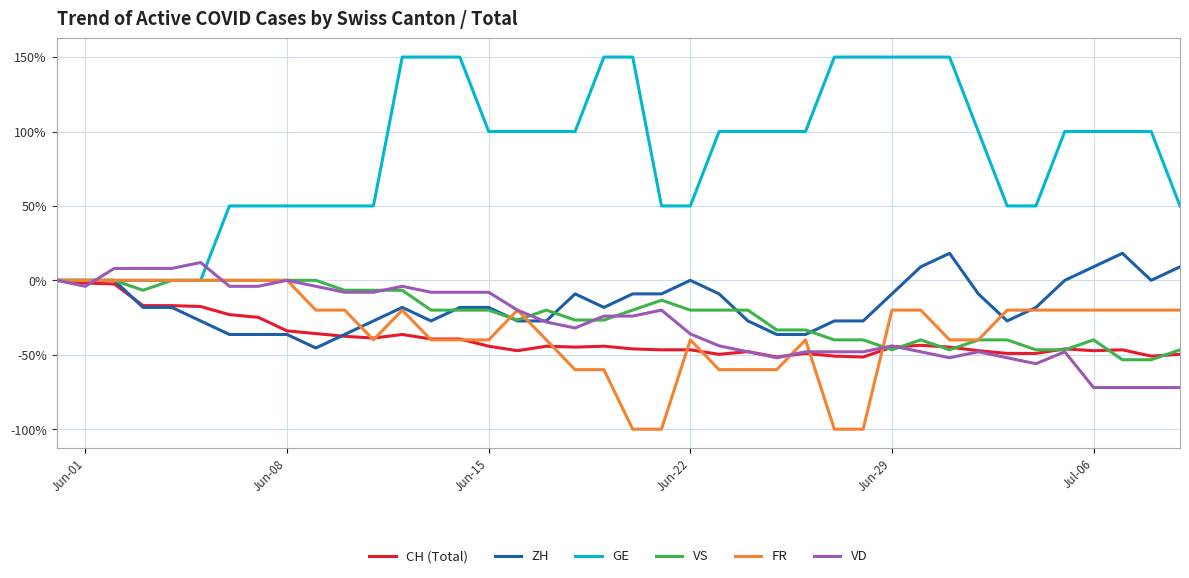

Which series has the largest range (max minus min)?

GE